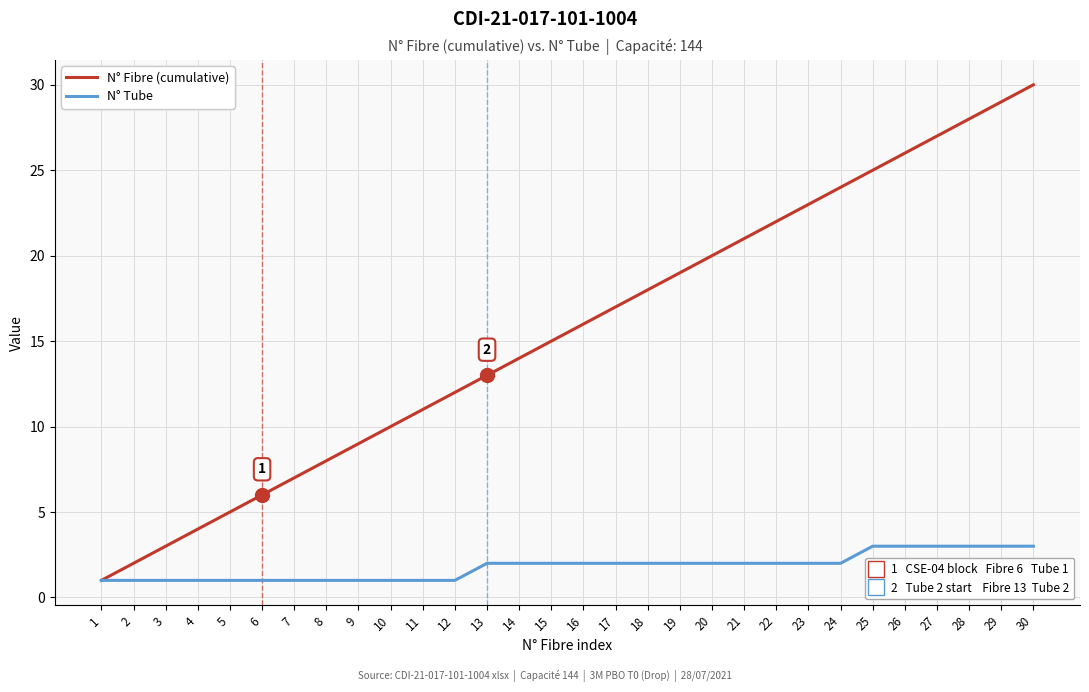

At which category is the sum across all series the highest?

30